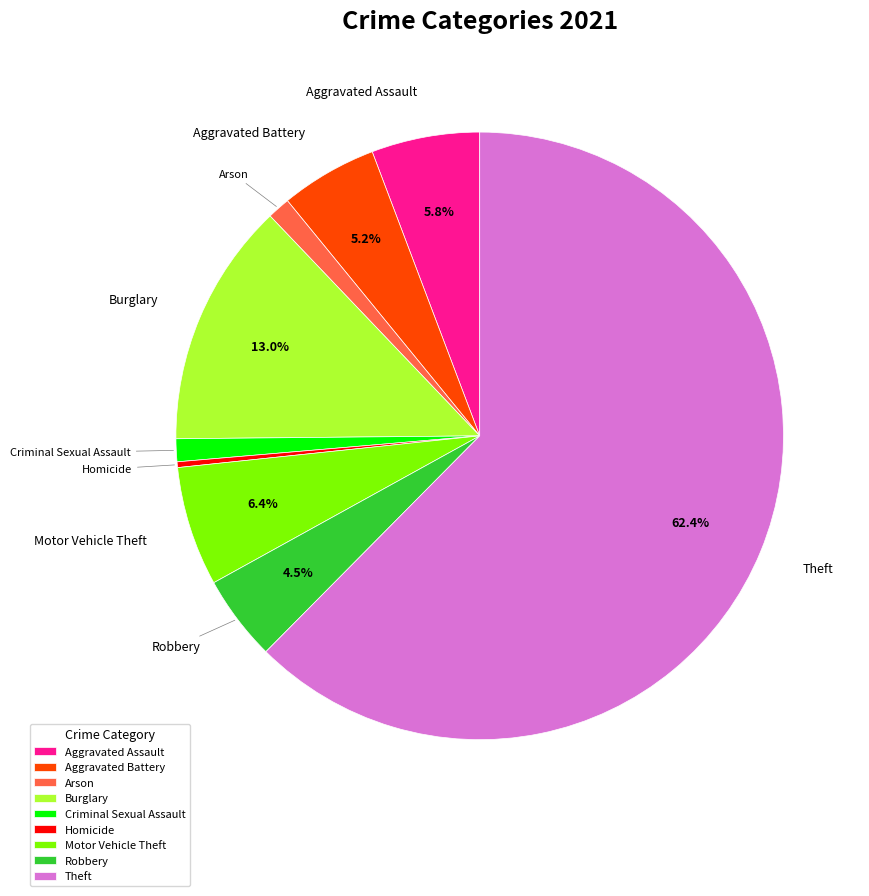

How many segments does this pie chart have?

9